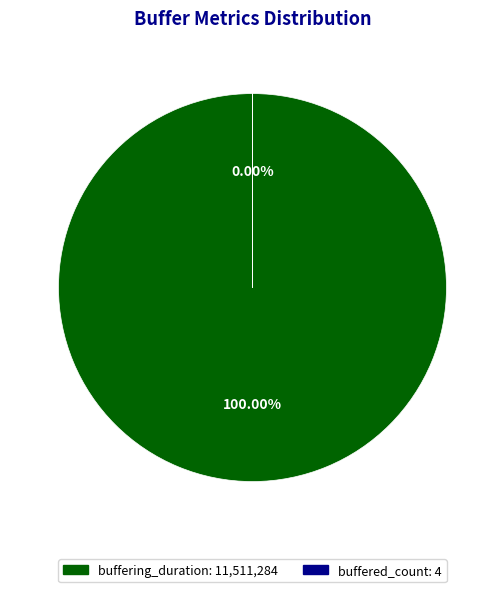

Rank the categories by value from highest to lowest.

buffering_duration, buffered_count